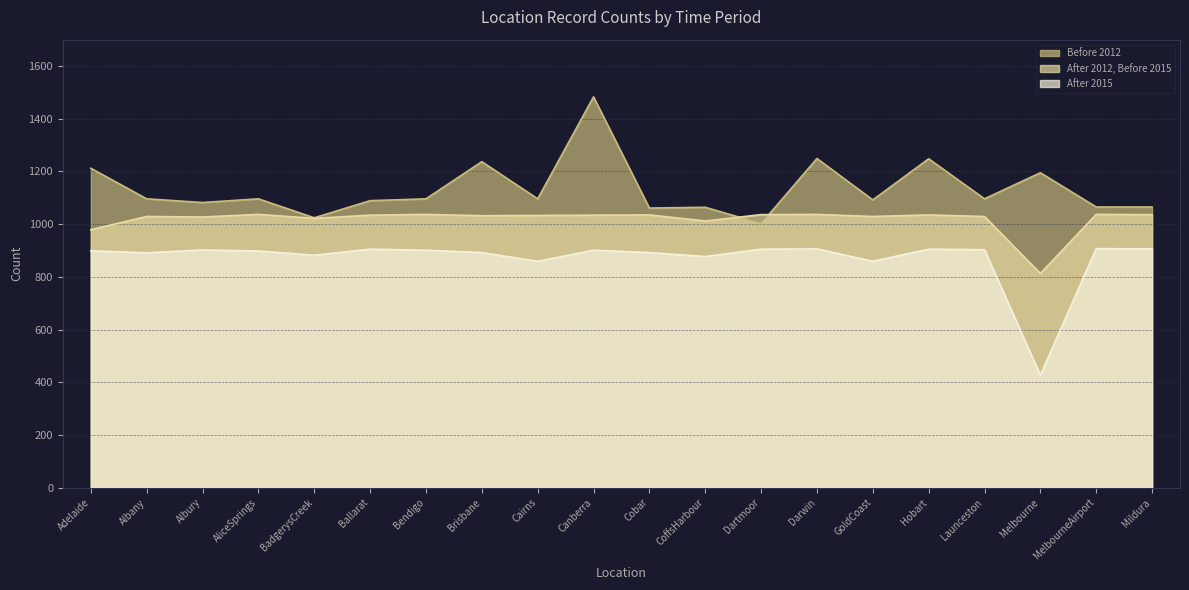

What position from the left is CoffsHarbour?

12